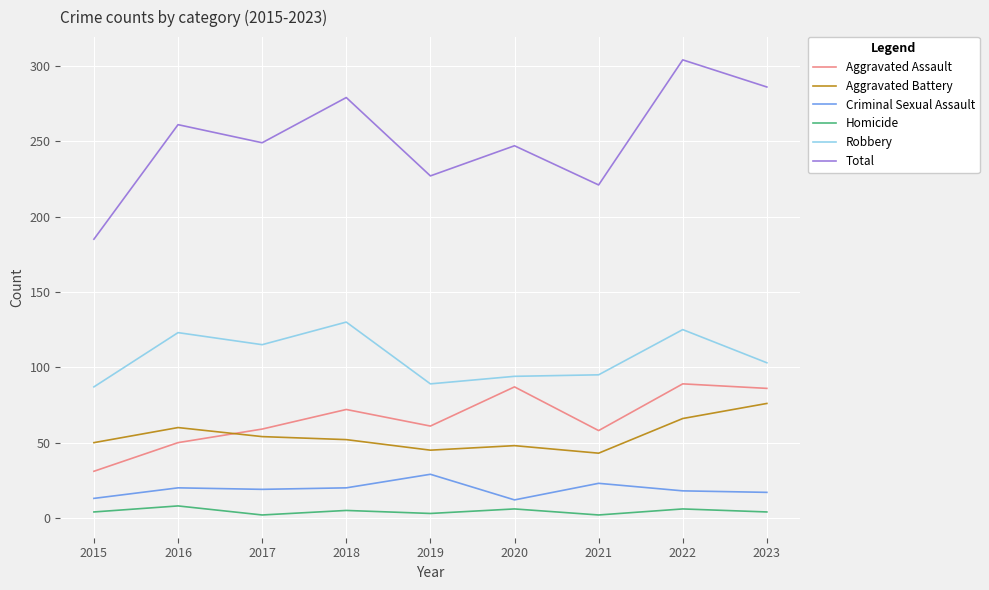

True or false: Aggravated Assault and Total intersect in this chart.

False